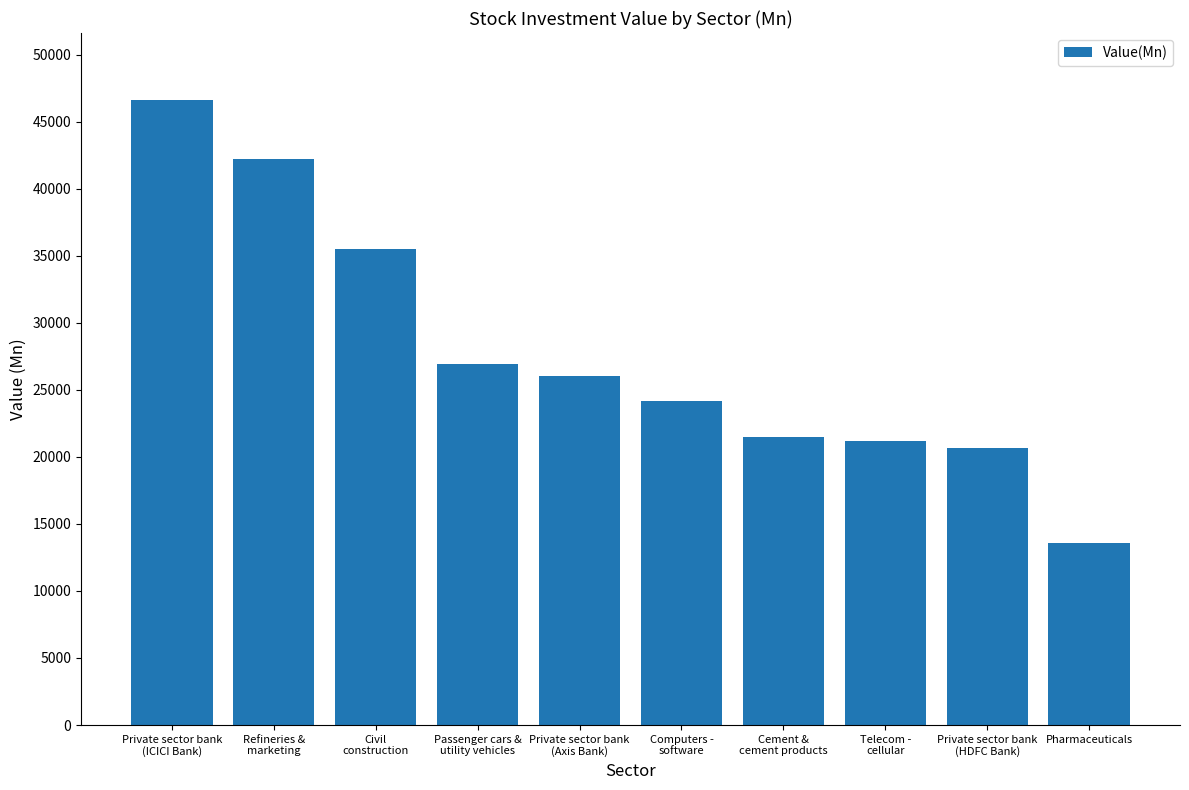

What position from the right is Private sector bank
(ICICI Bank)?

10